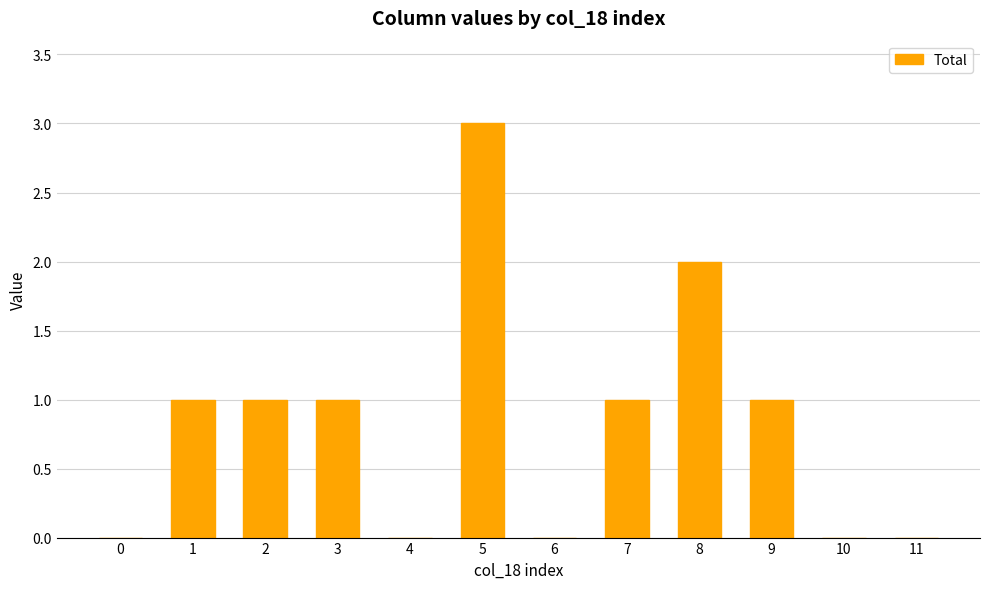

What is the average value?

1